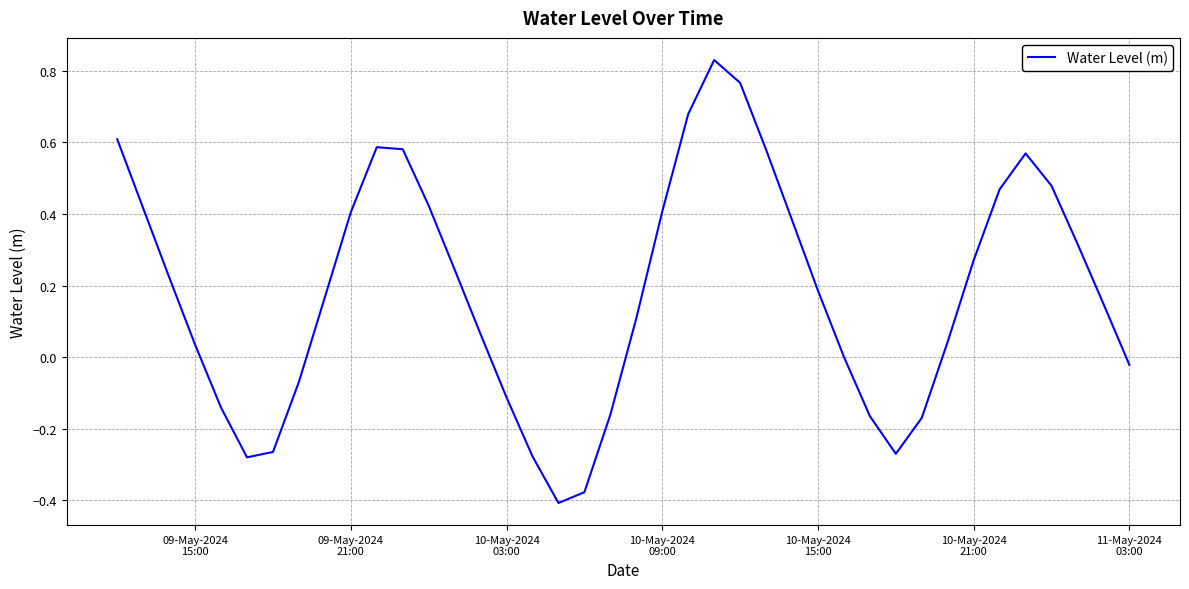

What is the difference between the maximum and minimum values?

1.2